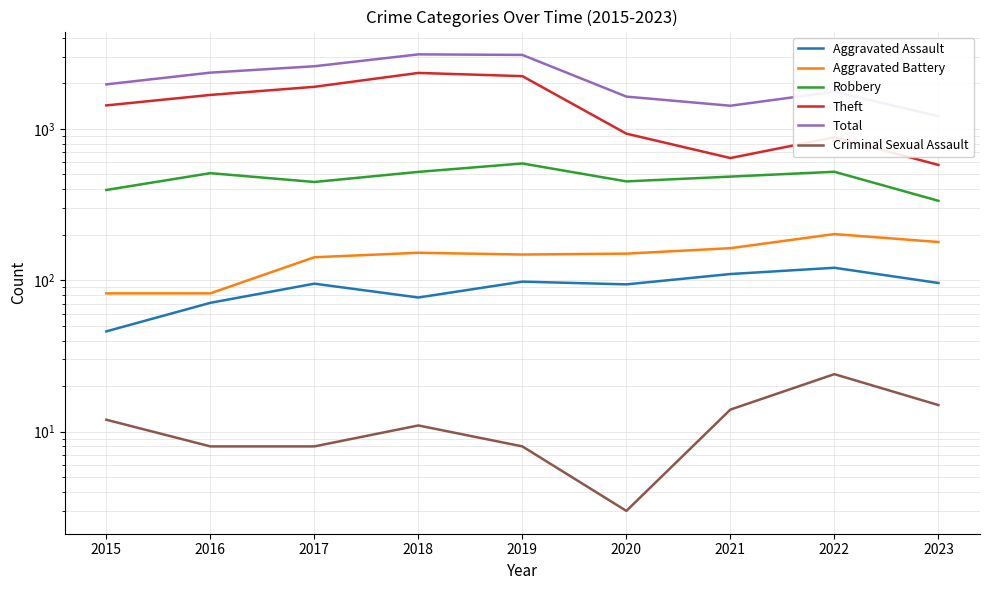

What is the approximate value of Aggravated Assault at 2019, to the nearest 5?

100